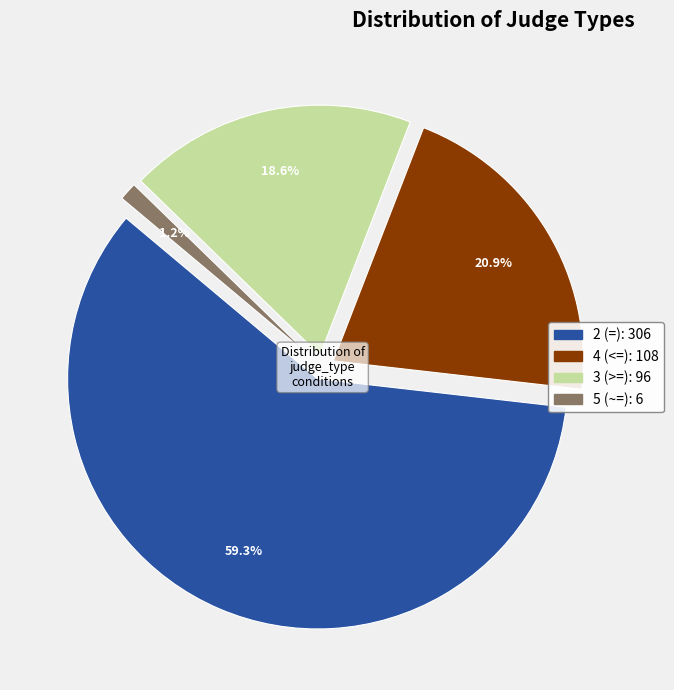

Between 5 (~=) and 2 (=), which is larger?

2 (=)